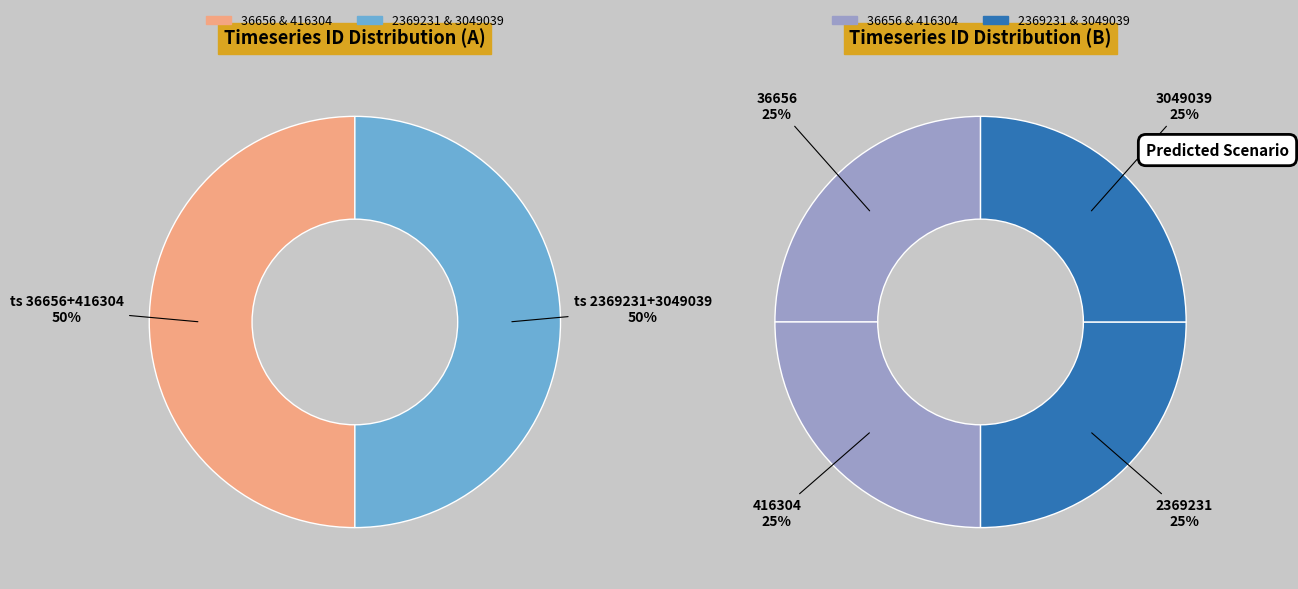

What is the smallest slice in the pie chart?

36656